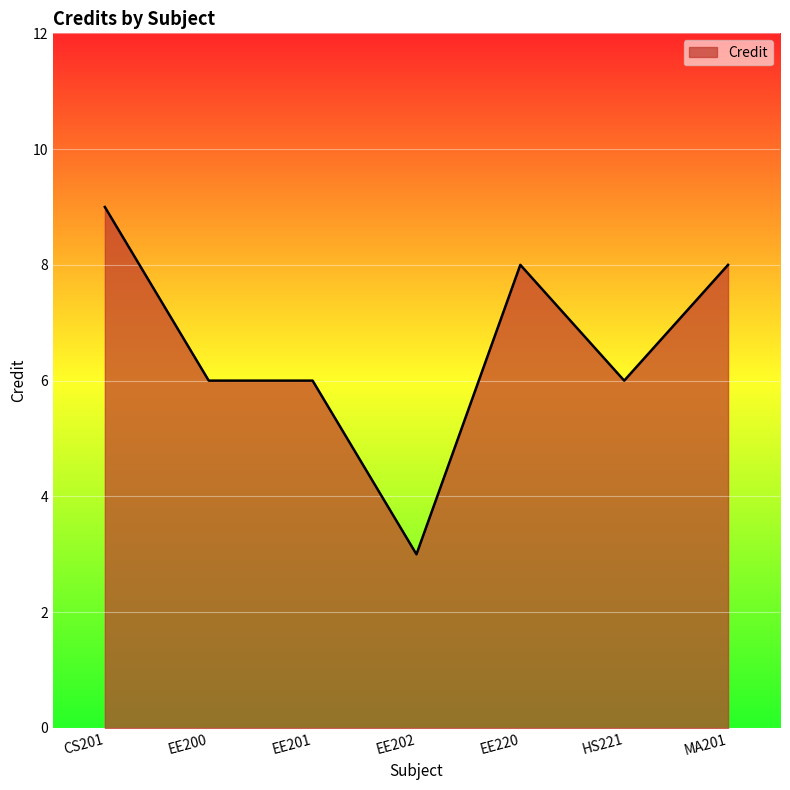

True or false: the data shows 6 at HS221.

True